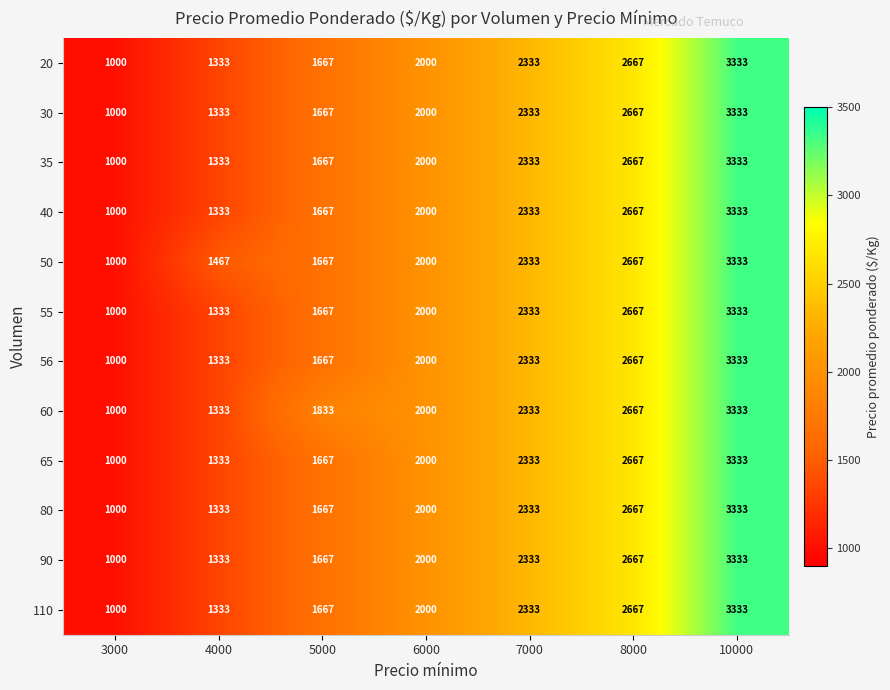

What value does the 20 series have at 5000?

1667